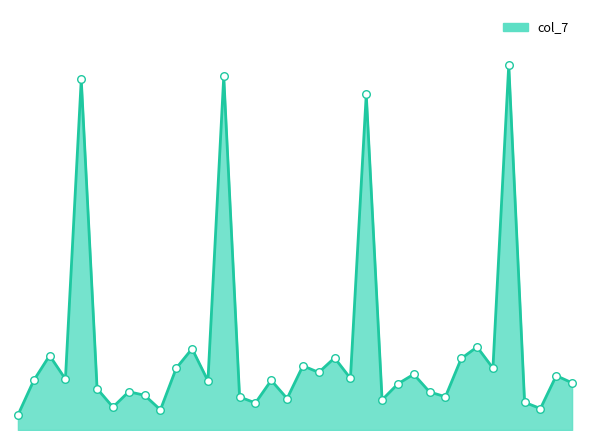

Does the chart have visible grid lines?

No